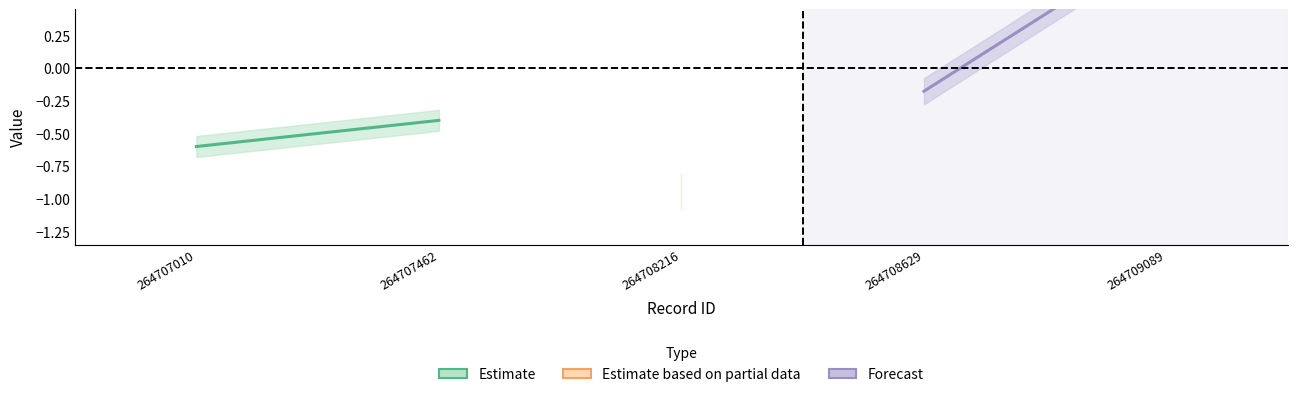

Does the chart have visible grid lines?

No